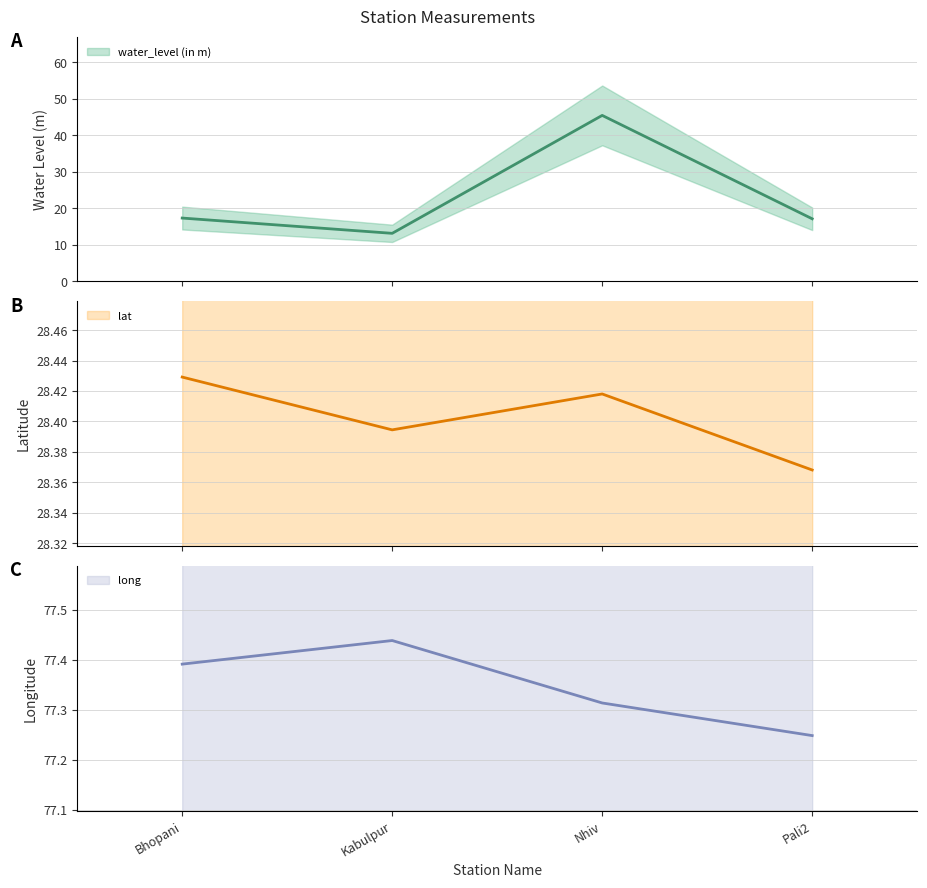

True or false: water_level (in m) and lat cross at least once.

True